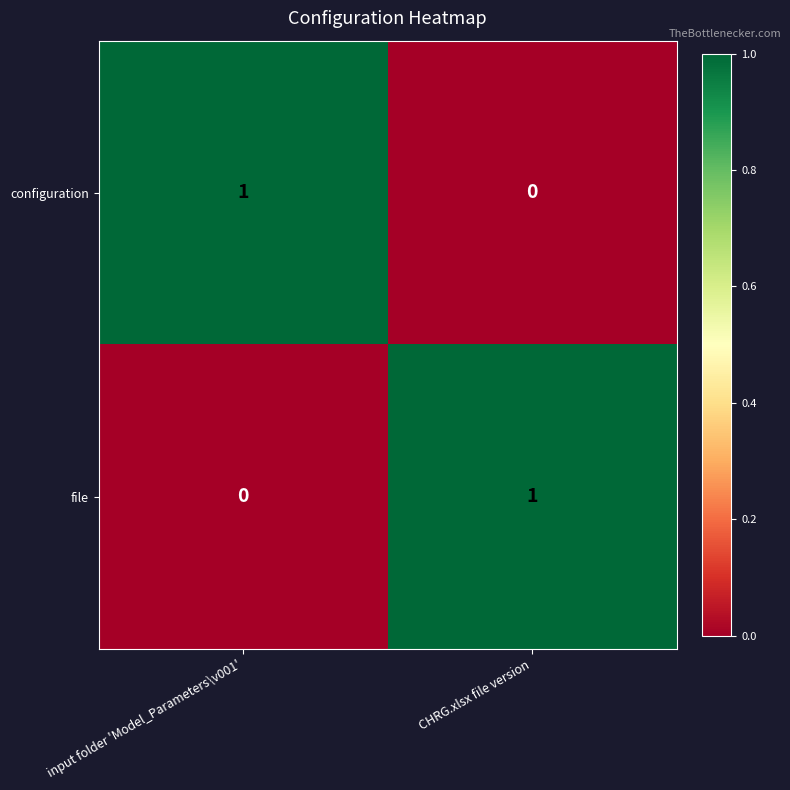

Where is configuration nearest to the value 0?

CHRG.xlsx file version